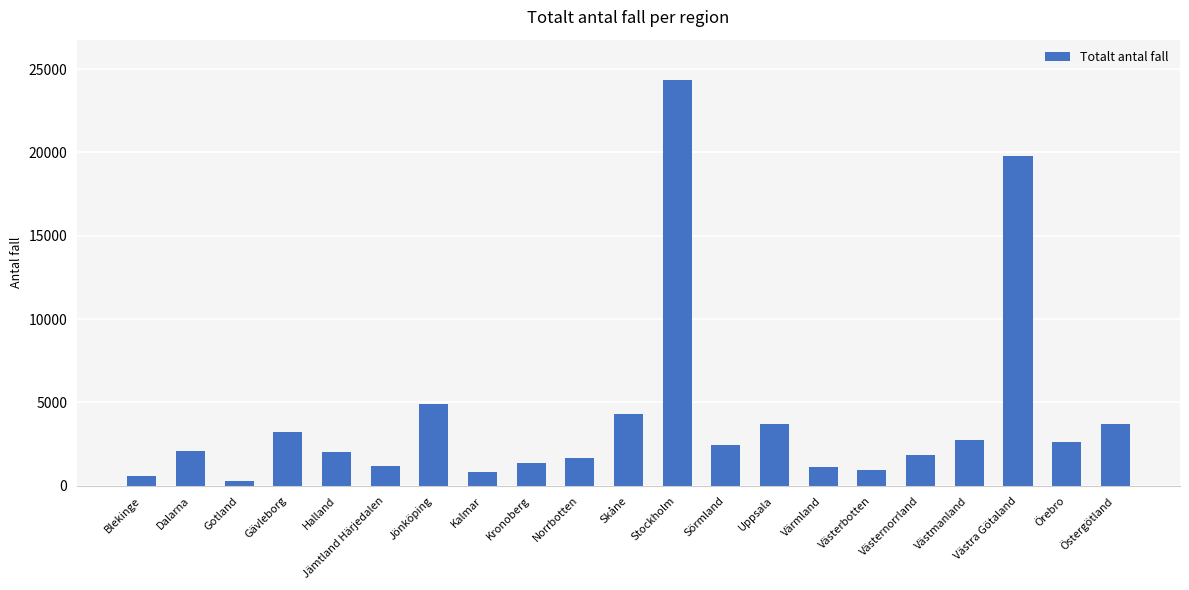

At which category does the chart reach its peak across all series?

Stockholm